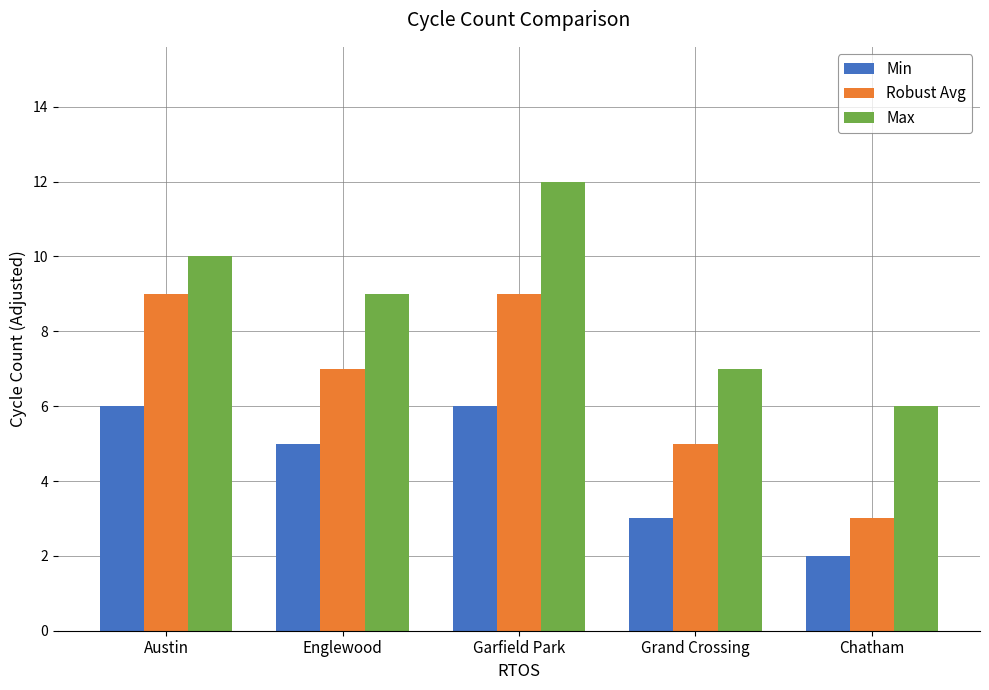

At which category does the chart reach its minimum across all series?

Chatham